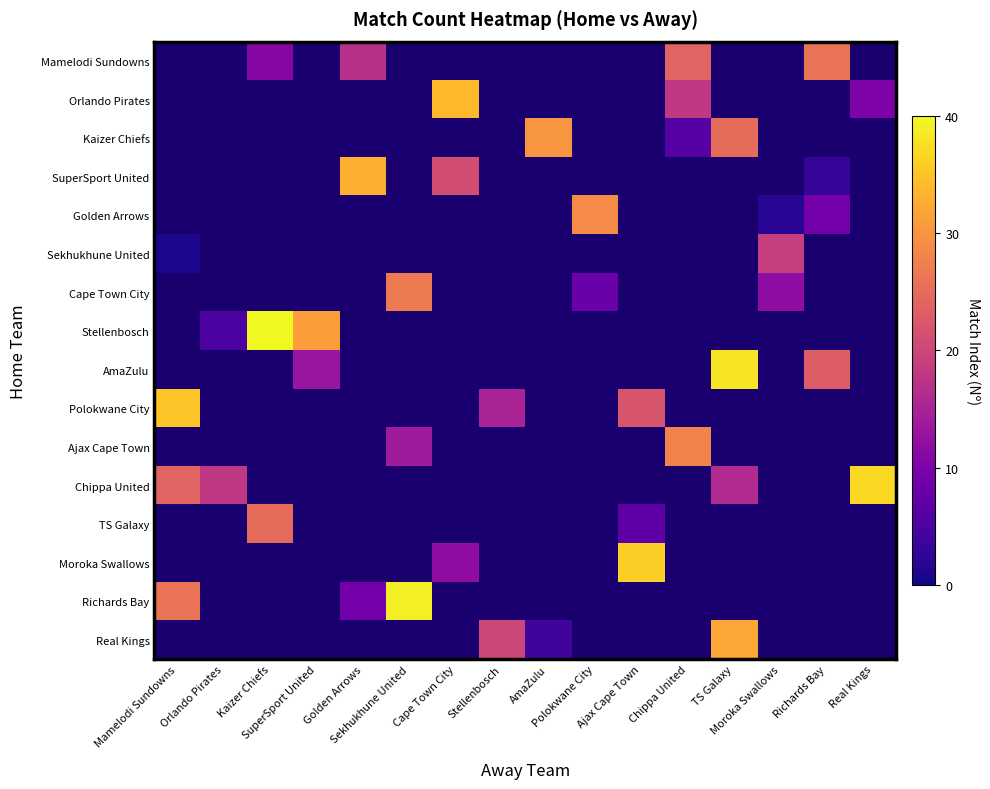

What is the greatest value displayed?

40.0